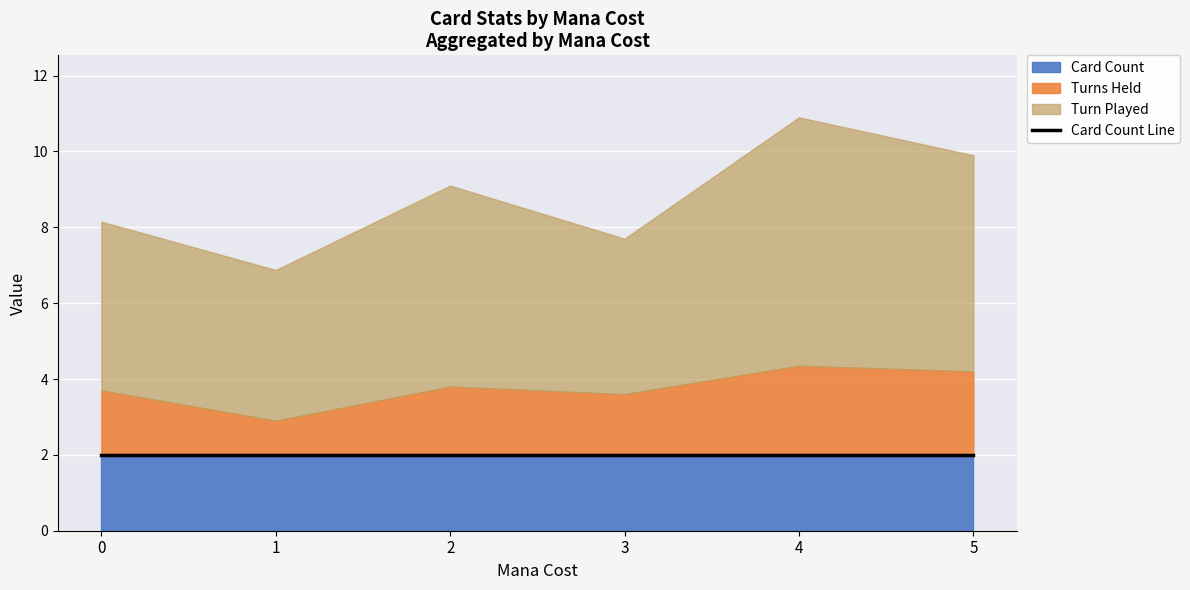

Which series changed the most between 2 and 3?

Turn Played